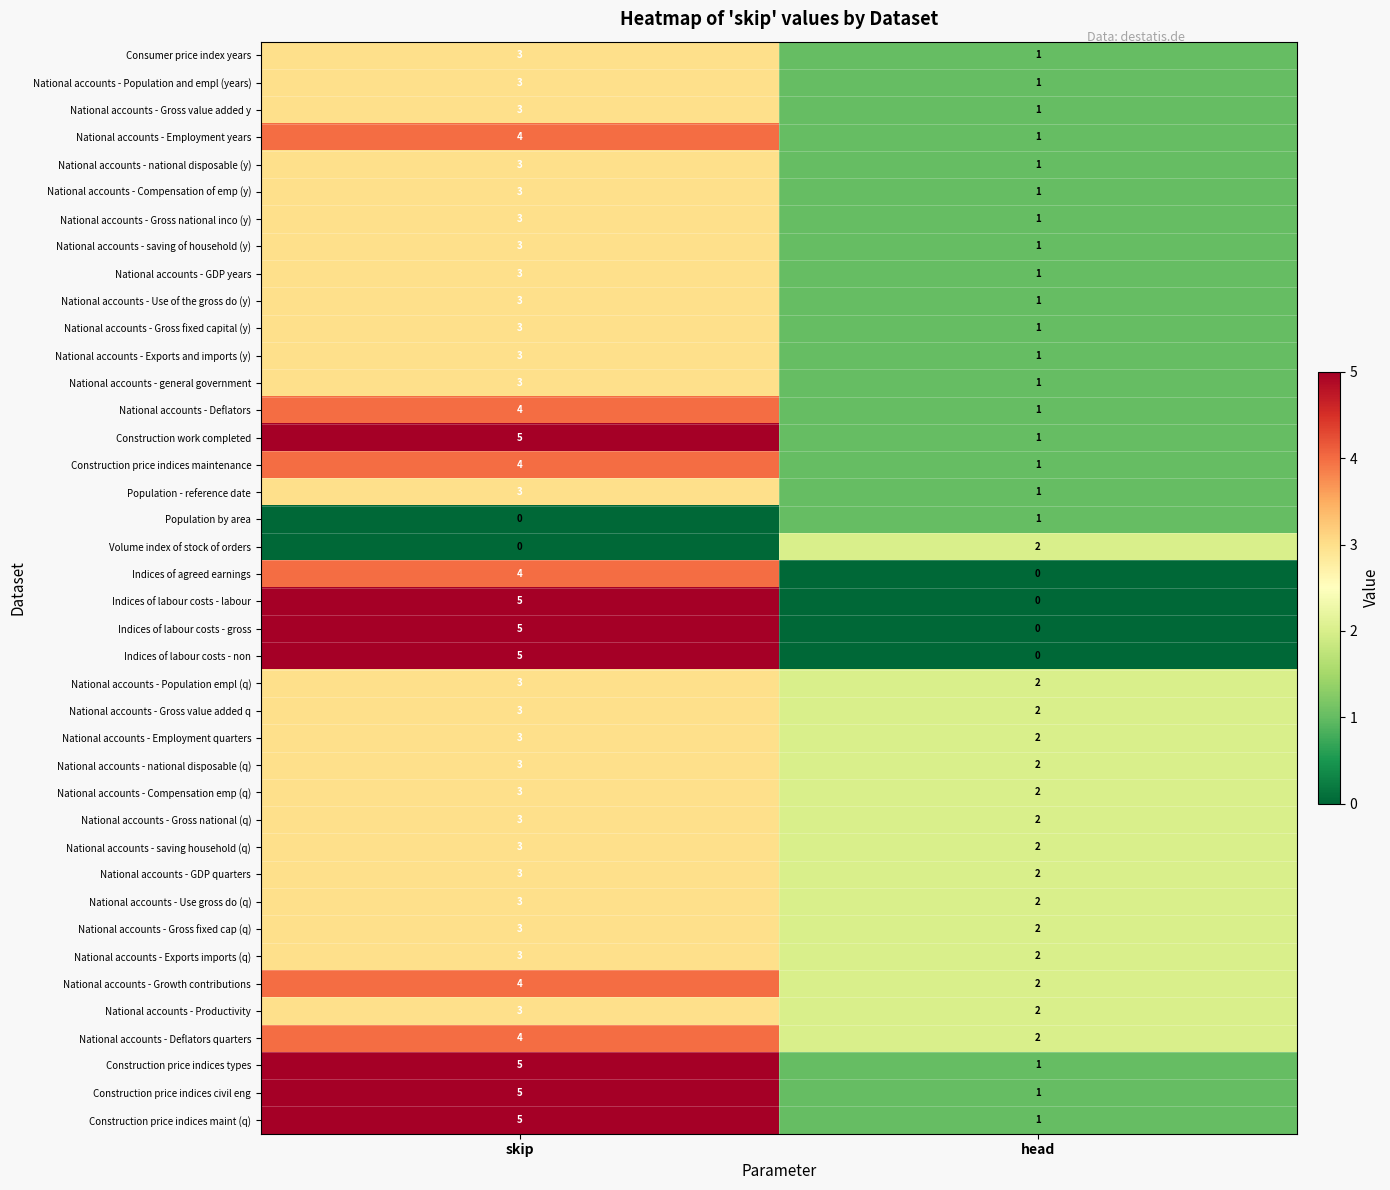

What is the sum of the National accounts - Population empl (q) values at head and skip?

5